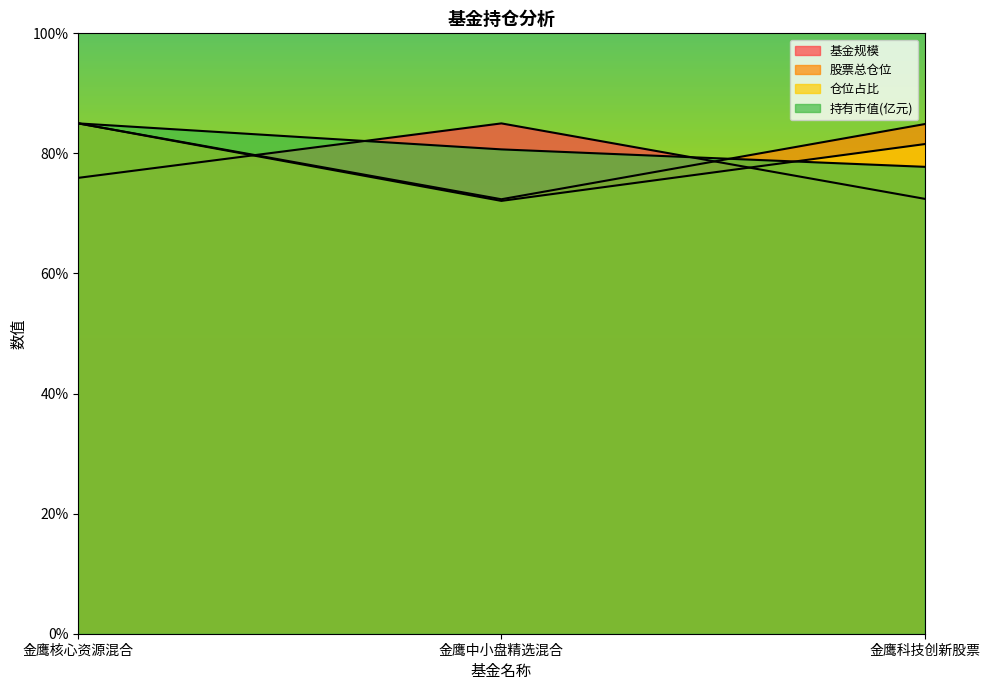

Reading left to right, what are all the values shown in this chart?

基金规模: 75.9	85.0	72.4
股票总仓位: 85.0	72.4	84.9
仓位占比: 85.0	72.1	81.5
持有市值(亿元): 85.0	80.7	77.8